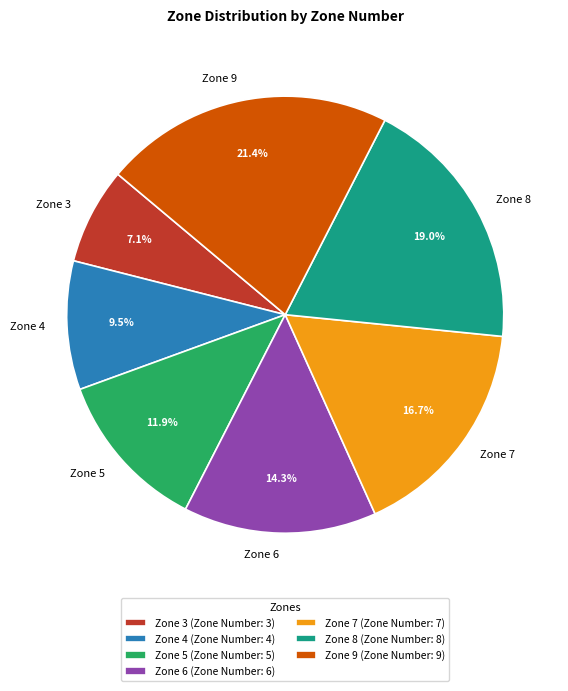

True or false: Zone 6 accounts for 14% of the total.

True